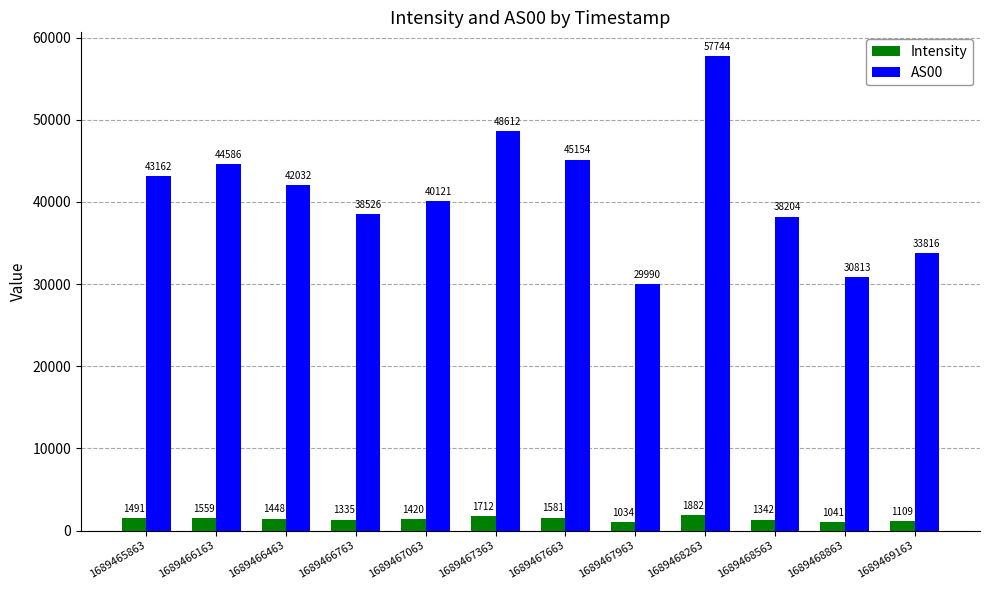

How many categories are shown in the chart?

12